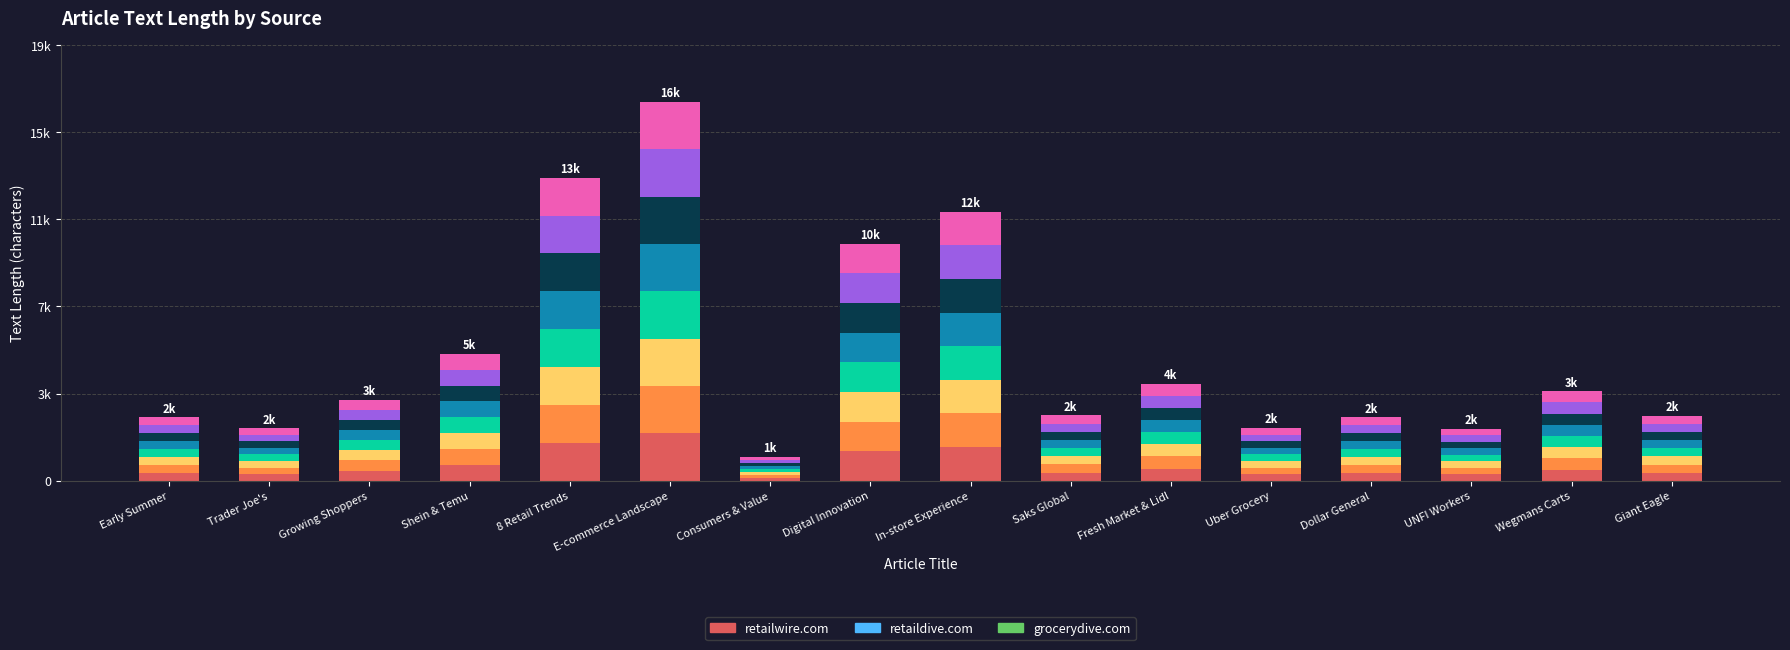

Count the number of categories in the chart.

16